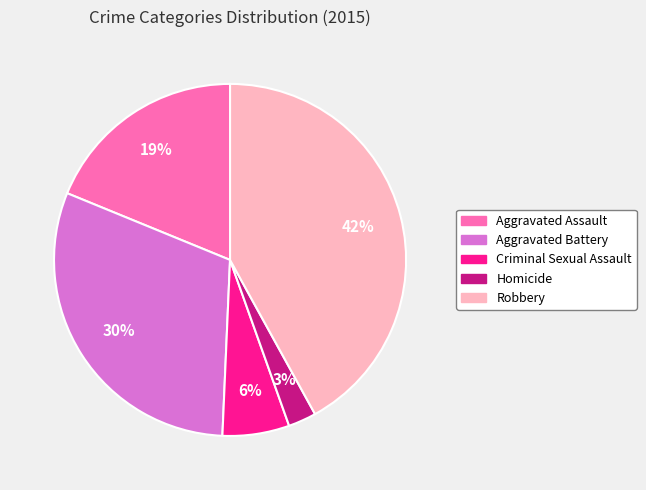

How many segments does this pie chart have?

5